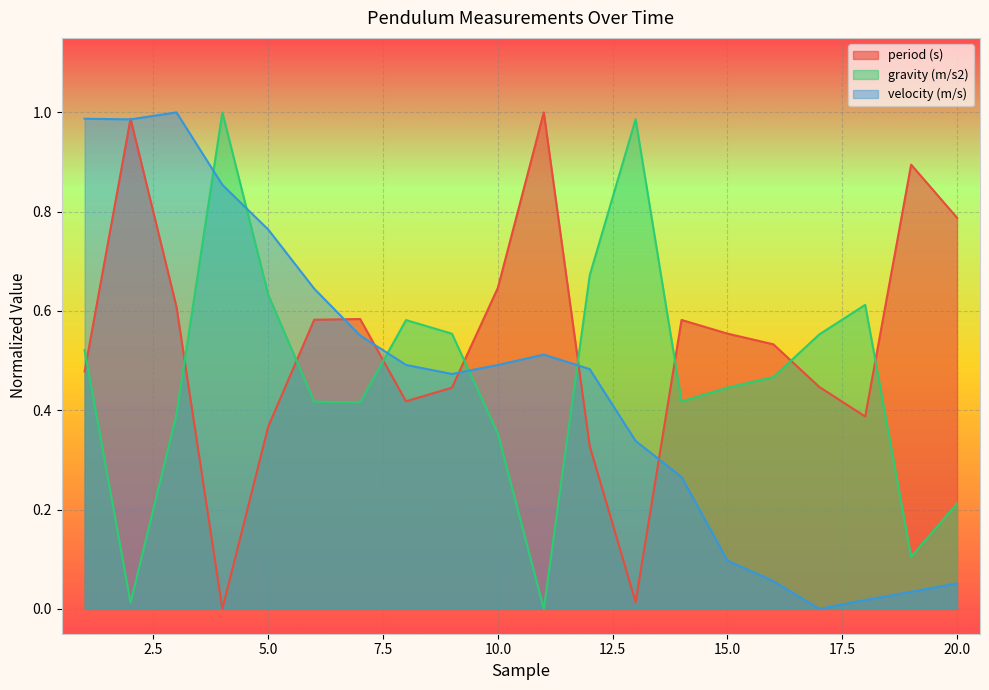

Which has a higher value, 15 or 20?

20